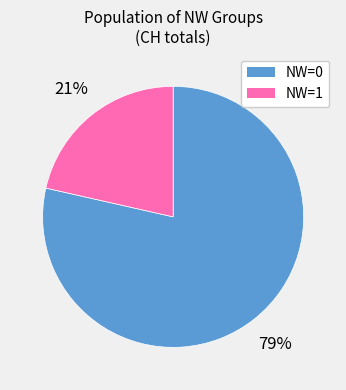

Is there a majority slice in this chart?

Yes